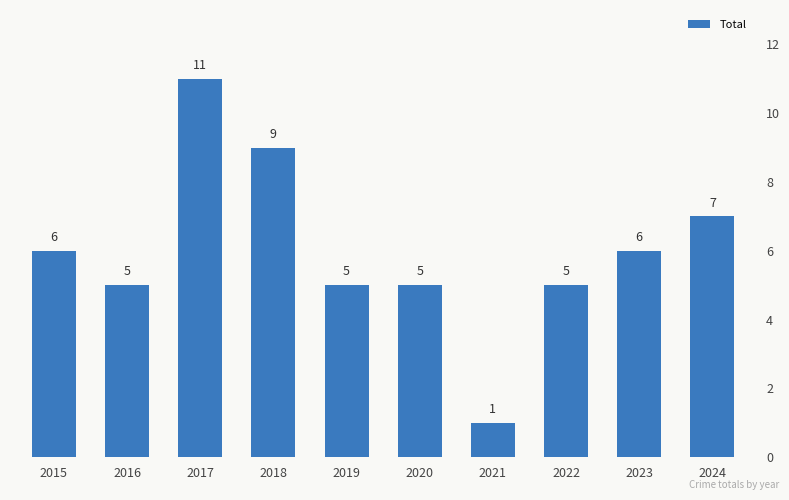

How many data points are above 6?

3